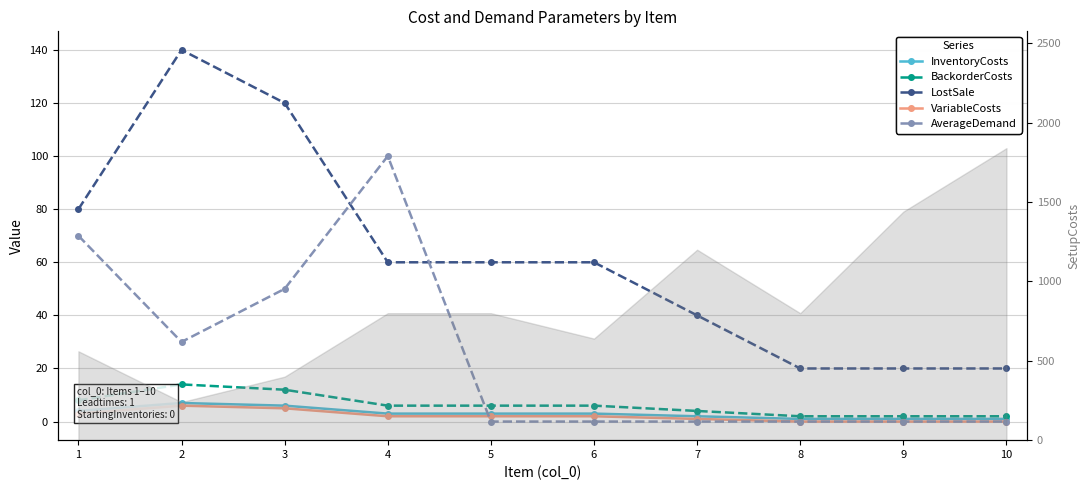

What is the sum of the InventoryCosts values at 9 and 3?

7